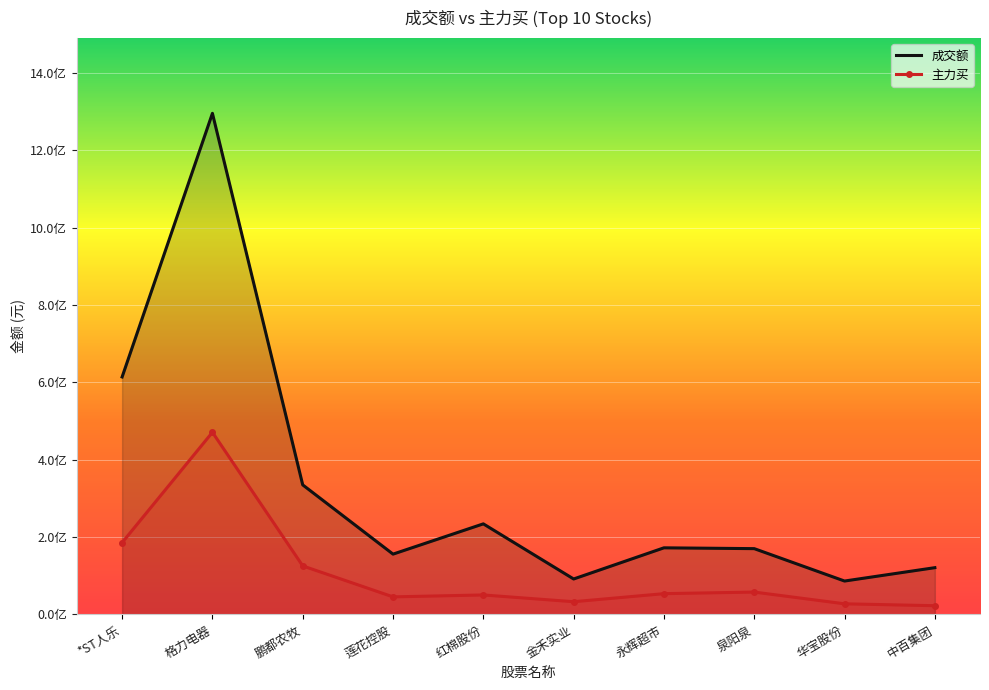

At which category does the chart reach its minimum across all series?

中百集团